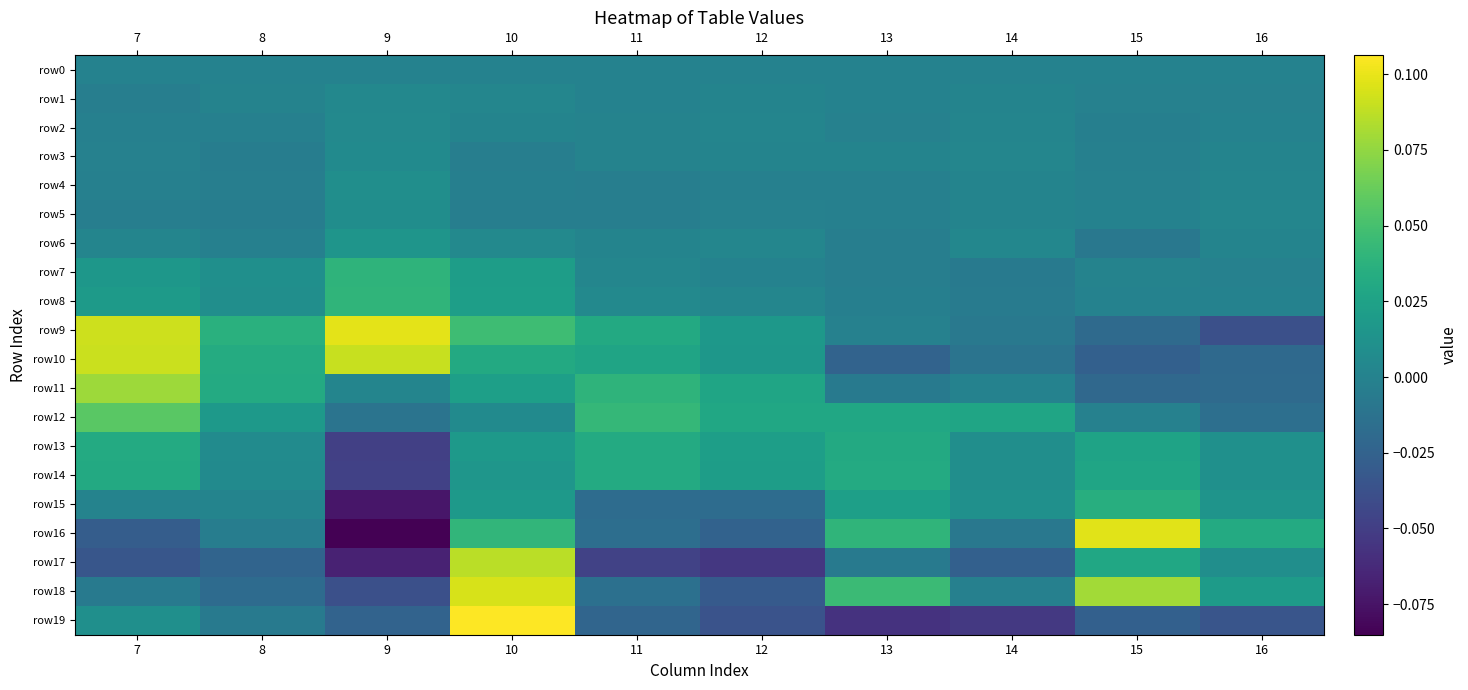

Which series has the largest total across all categories?

row9